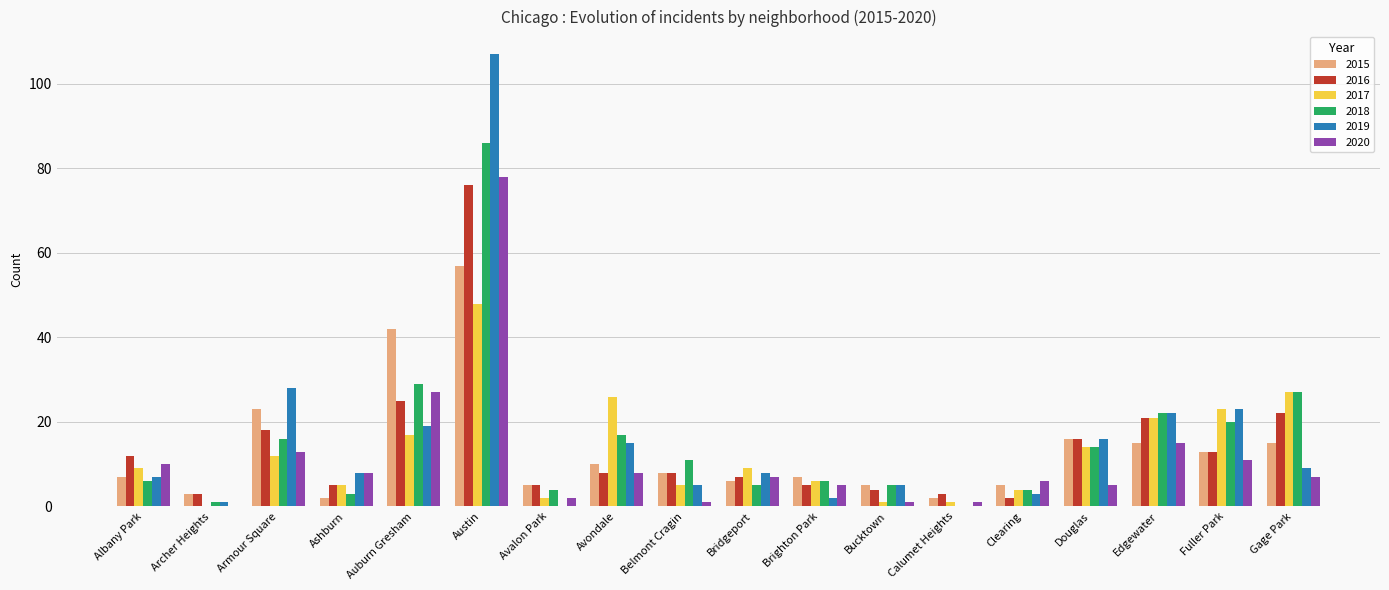

Which category has the highest value in the 2018 series?

Austin